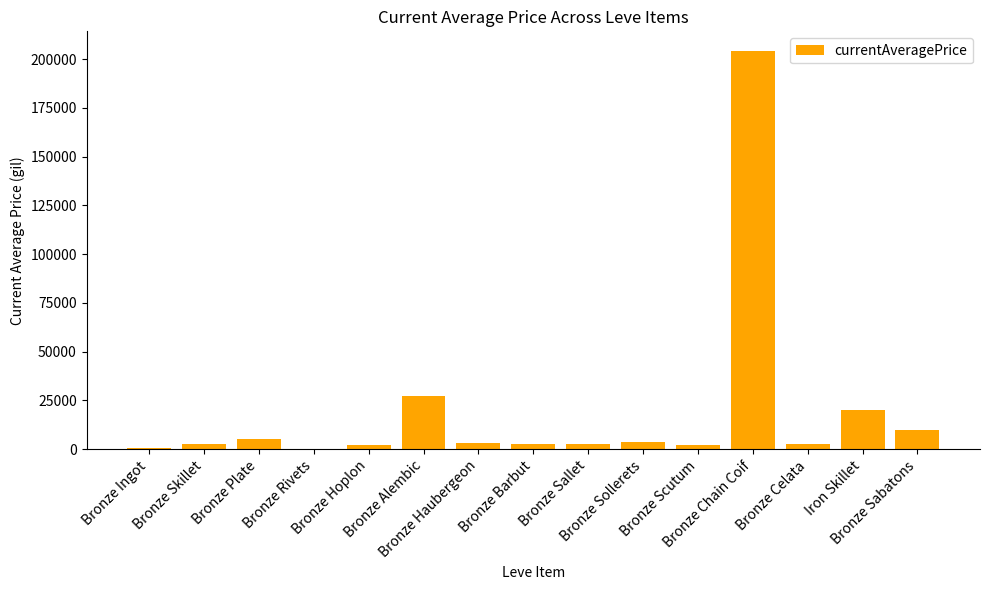

What is the greatest value displayed?

204060.0